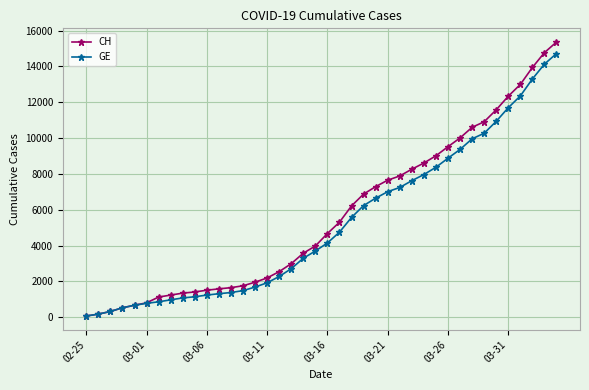

What is the maximum value shown in the chart?

15359